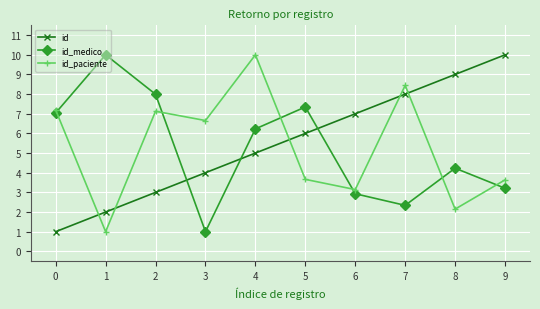

What is the value of the id_paciente point at the 7th from the left?

3.1